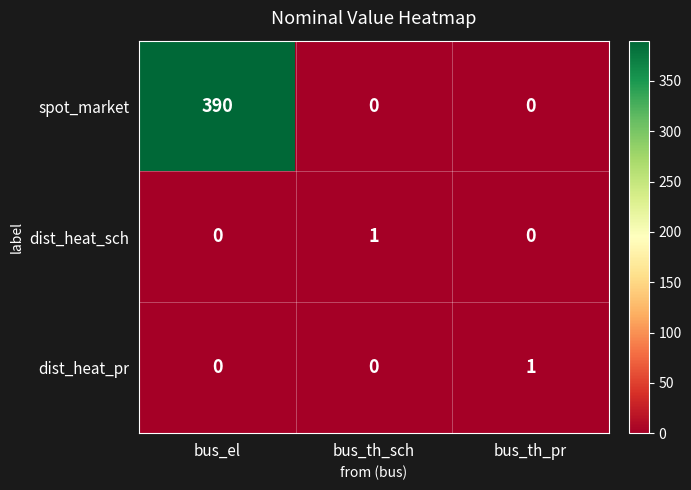

What is the greatest value displayed?

390